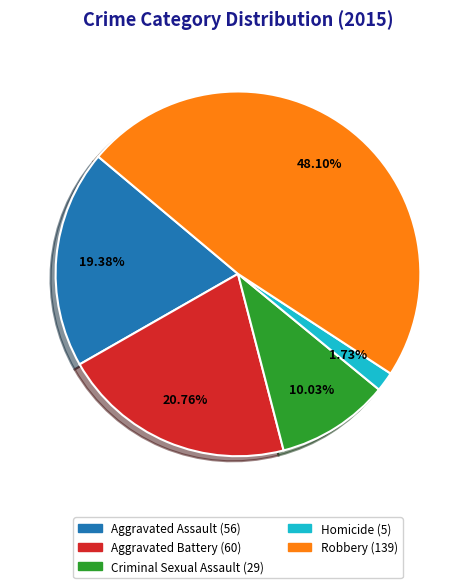

Between Homicide and Aggravated Battery, which is larger?

Aggravated Battery